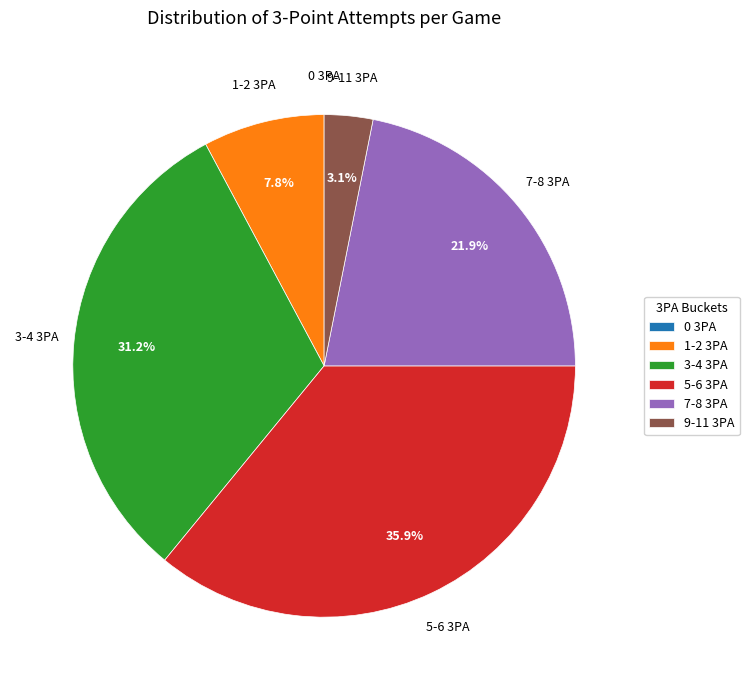

What portion of the pie excludes 1-2 3PA?

92.2%